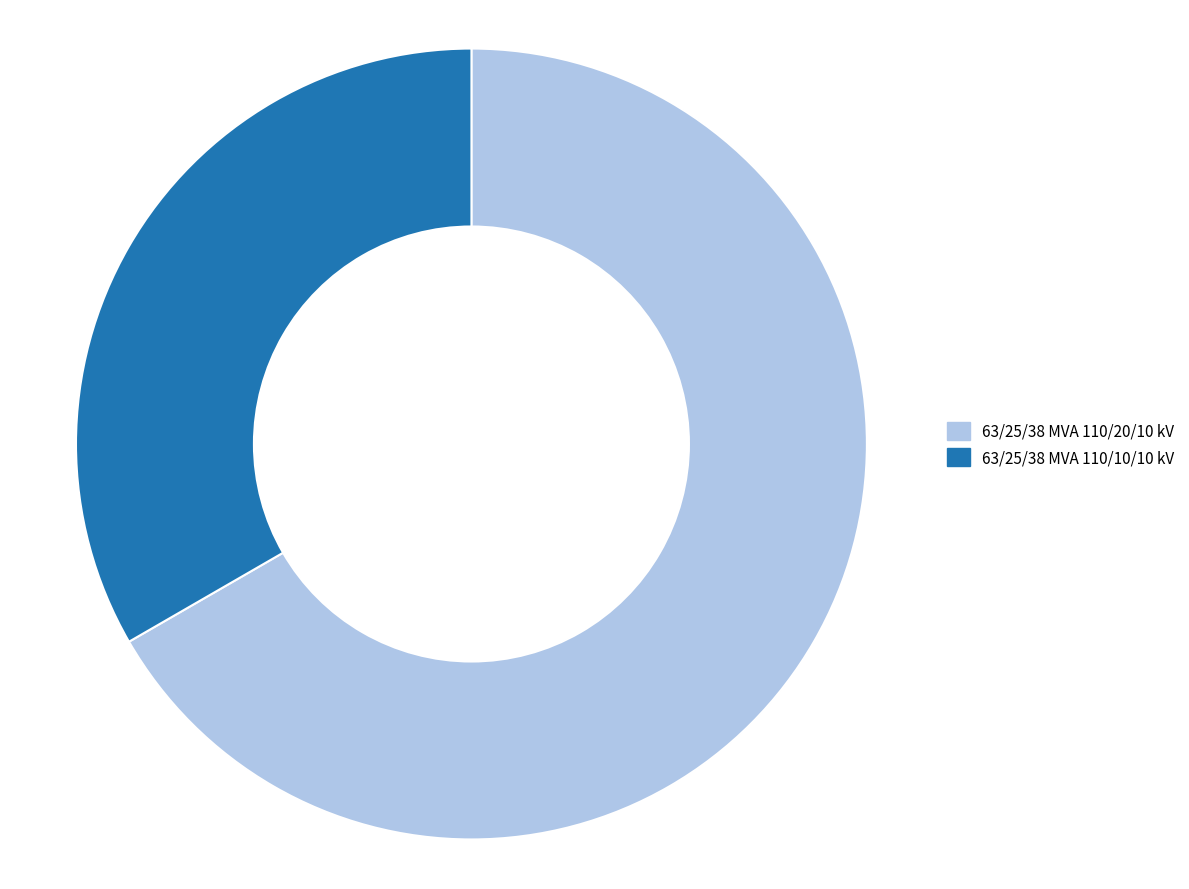

What is the smallest slice in the pie chart?

63/25/38 MVA 110/10/10 kV